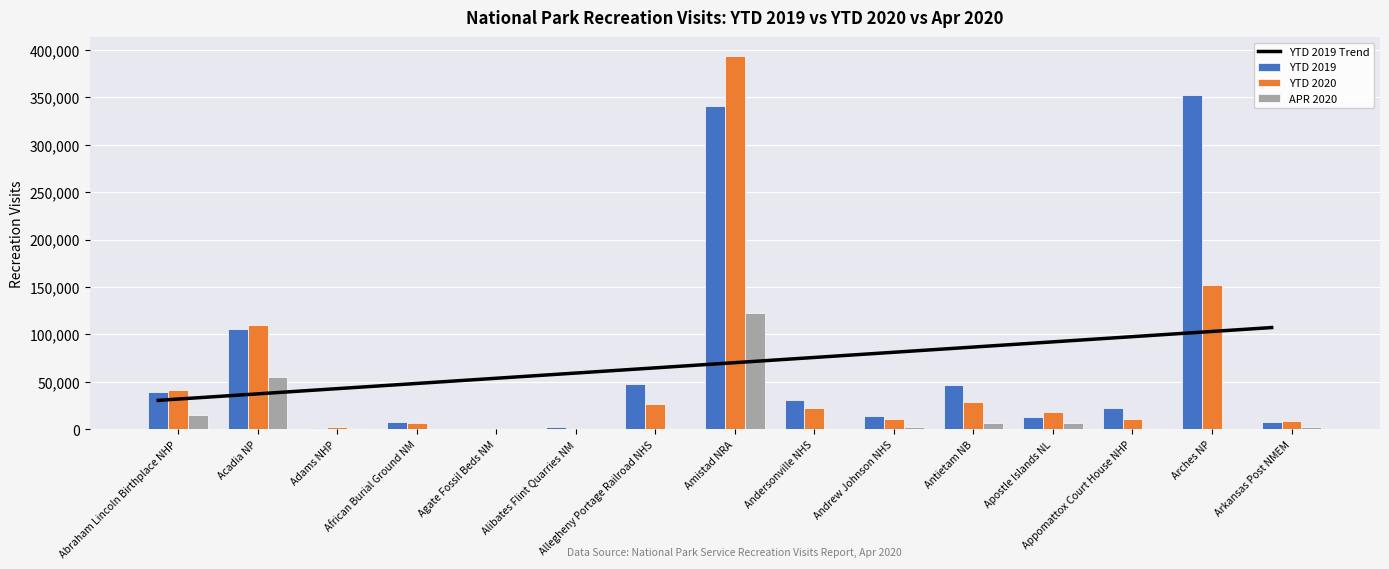

How many groups of bars are there?

15